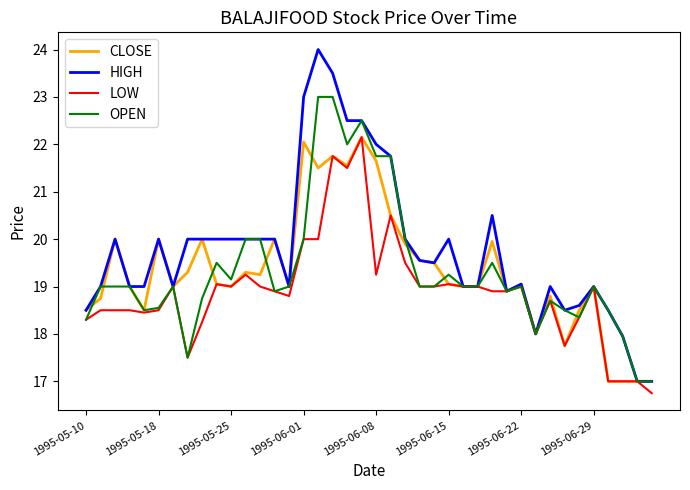

What is the difference between the maximum and minimum values in the LOW series?

5.4